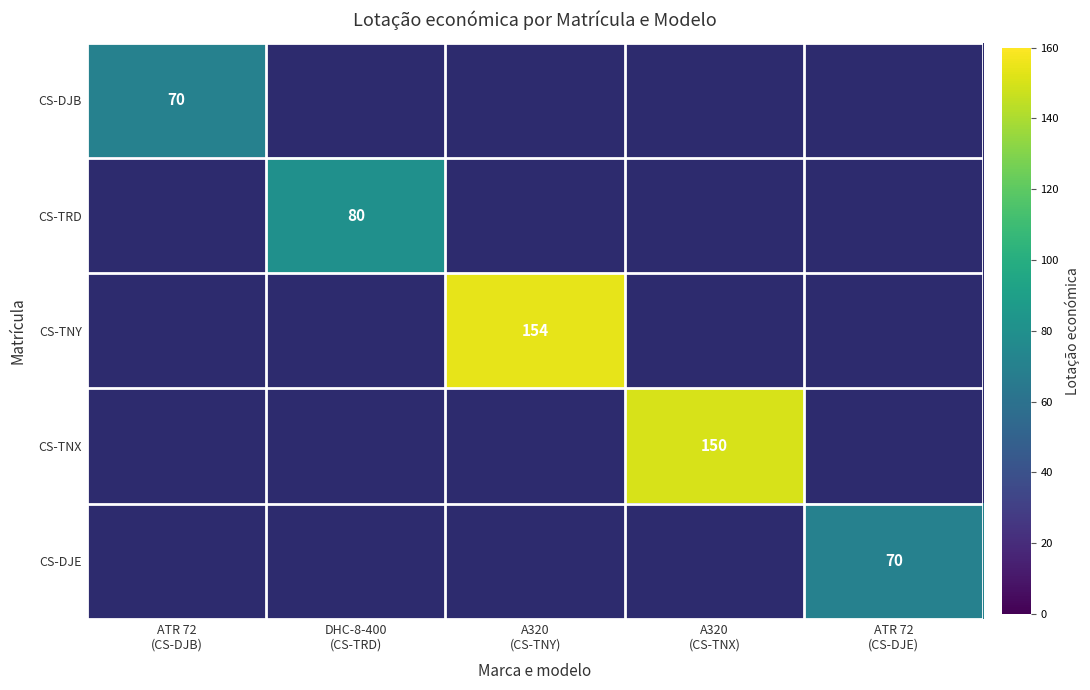

How many series are shown in this chart?

5